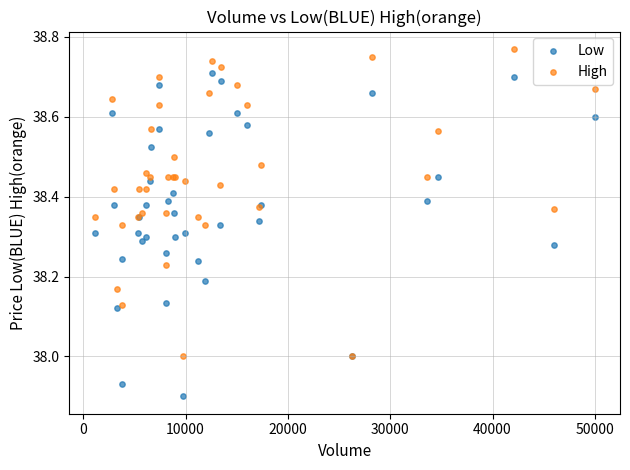

What are all the series names shown in the legend?

Low, High